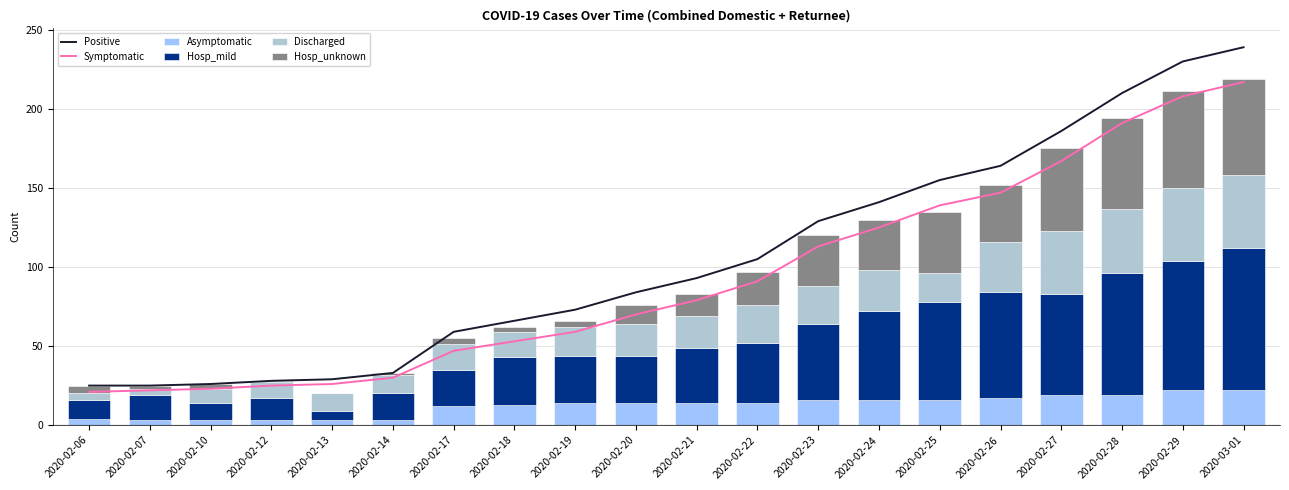

Rank the series by their maximum value, from highest to lowest.

Positive, Symptomatic, Hosp_mild, Hosp_unknown, Discharged, Asymptomatic